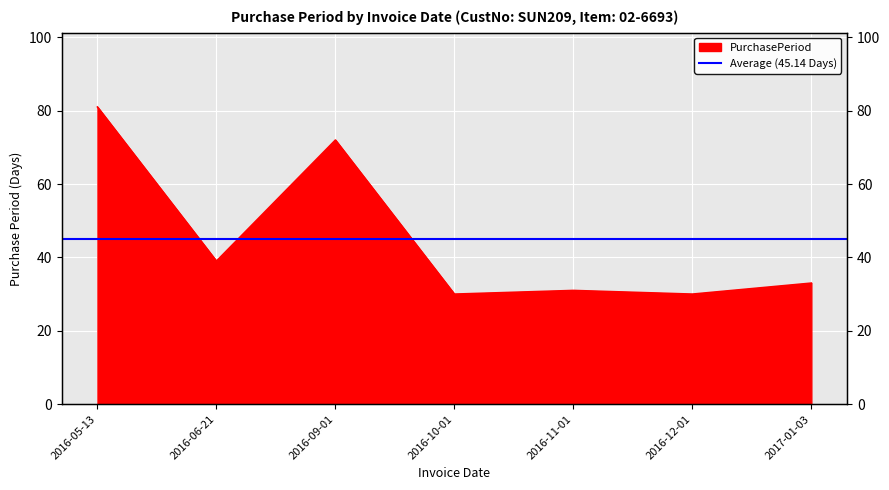

What is the difference between the values at 2016-09-01 and 2016-12-01?

42